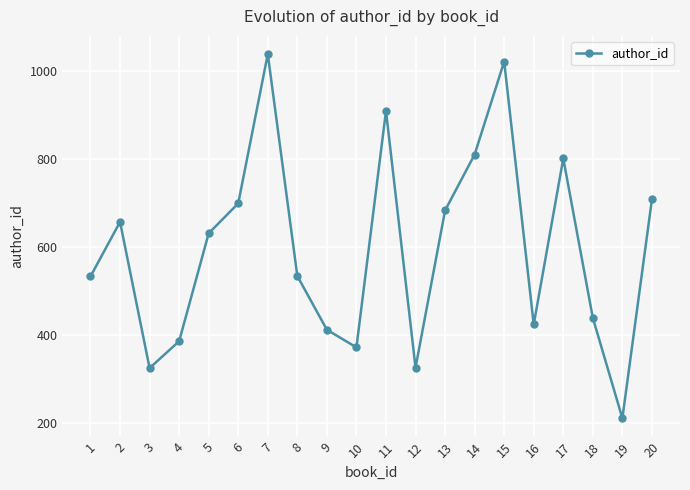

What is the average value?

596